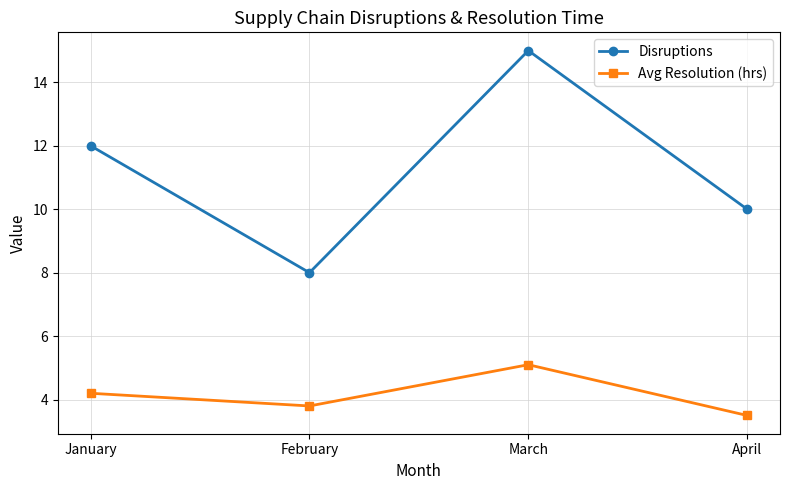

Rank the series at April from highest to lowest value.

Disruptions, Avg Resolution (hrs)